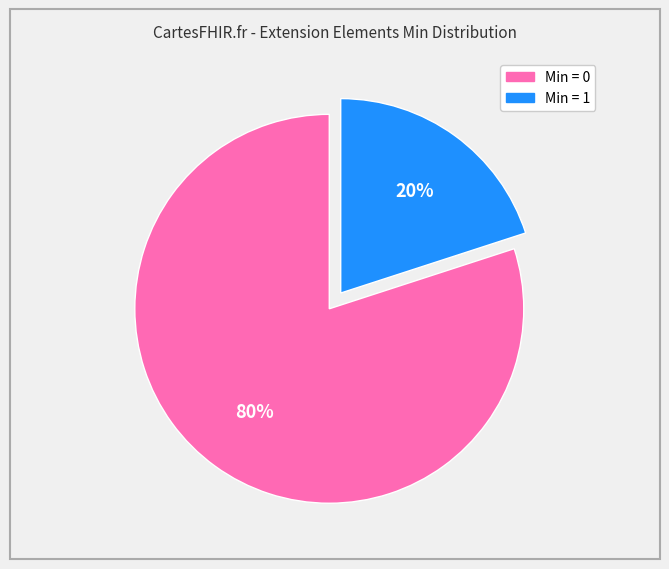

To the nearest percent, what is the average slice percentage?

50%